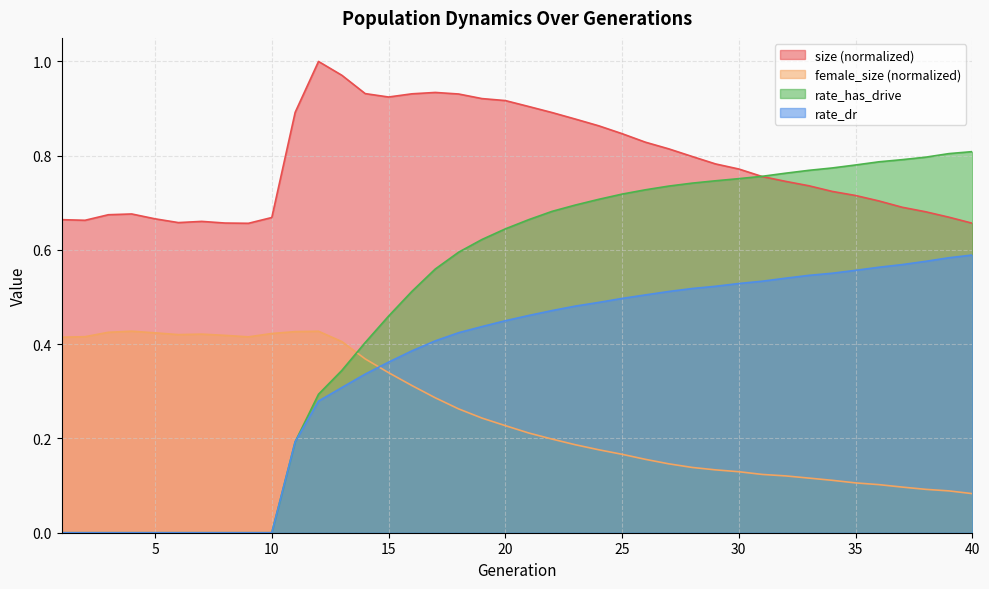

At 34, list the series in order from smallest to largest.

female_size, rate_dr, size, rate_has_drive